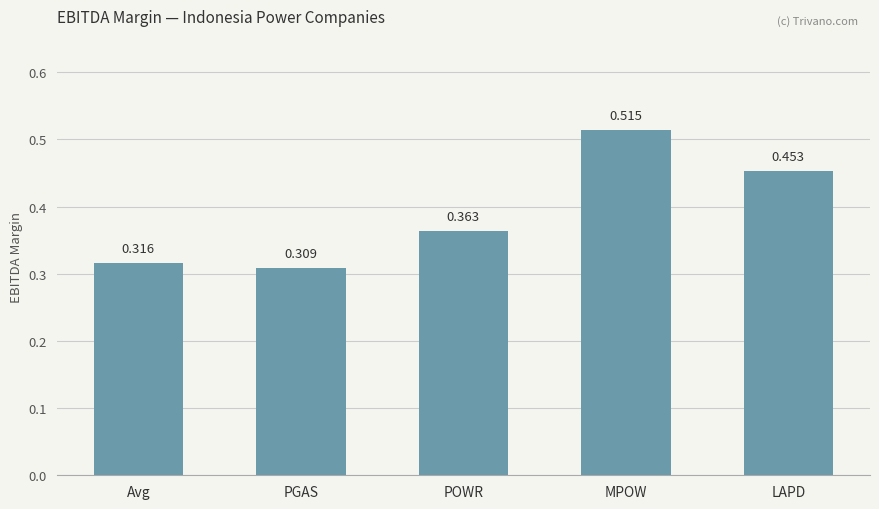

What position from the right is MPOW?

2